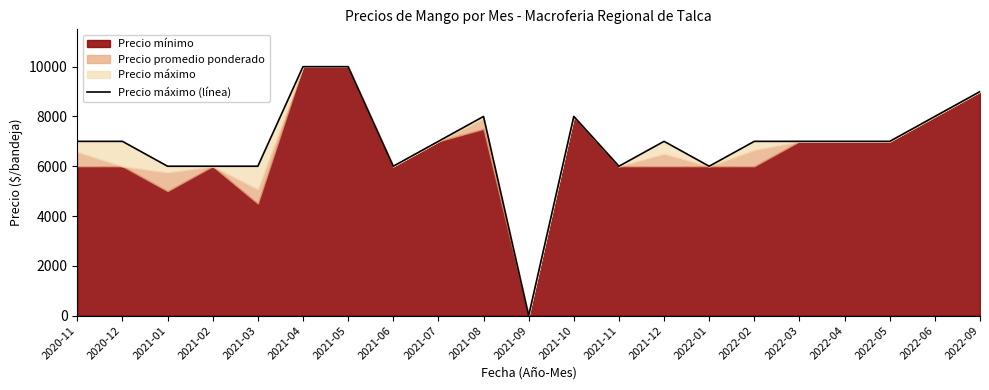

Approximately how many times larger is the value at 2021-10 compared to 2021-01?

1.3